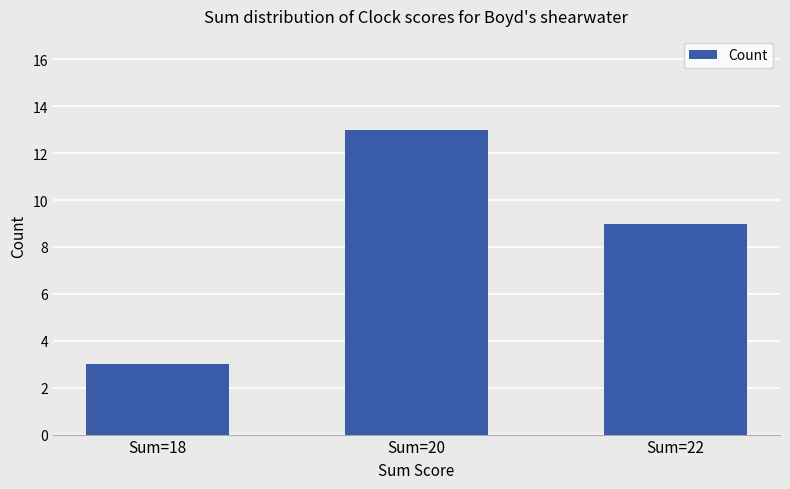

At which category does the chart reach its minimum across all series?

Sum=18